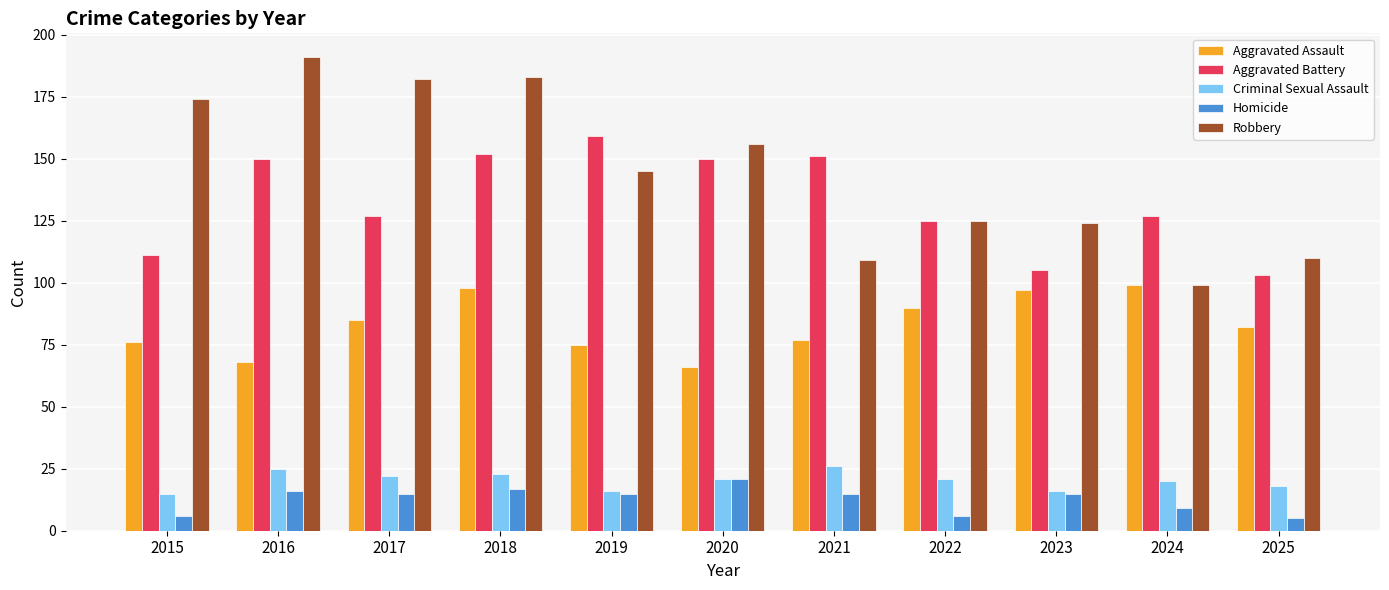

What is the difference between the maximum and minimum values in the Criminal Sexual Assault series?

11